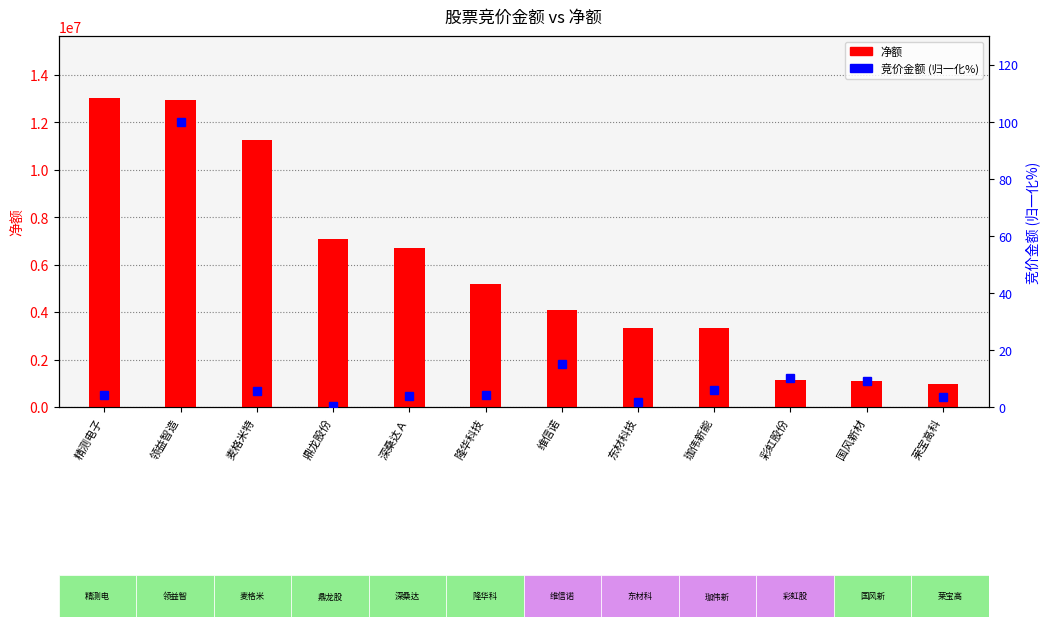

What is the value of the 净额 bar at the 2nd from the left?

12950878.0